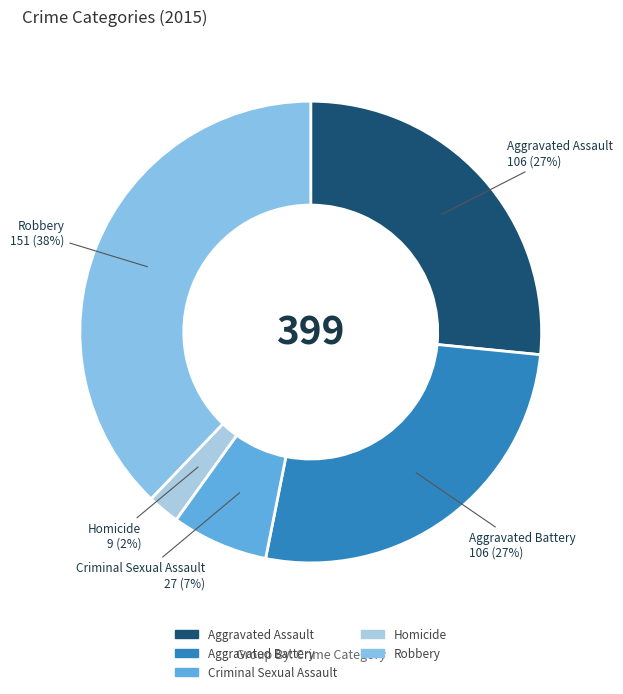

What is the ratio of the value at Aggravated Assault to the value at Aggravated Battery?

1.0